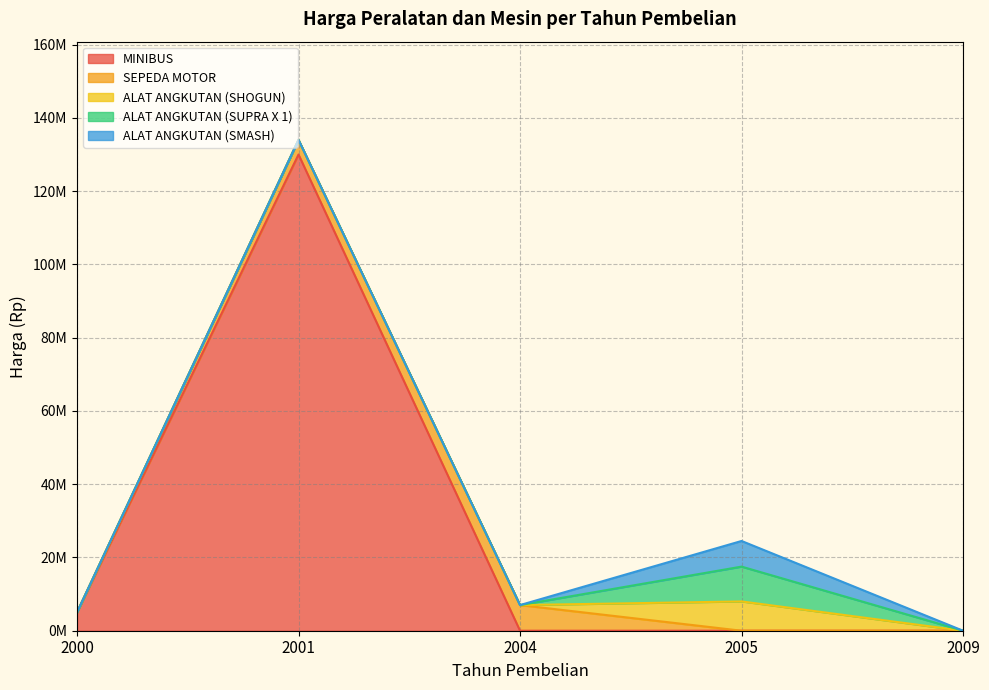

Is it true that SEPEDA MOTOR equals 2123749 at 2009?

False